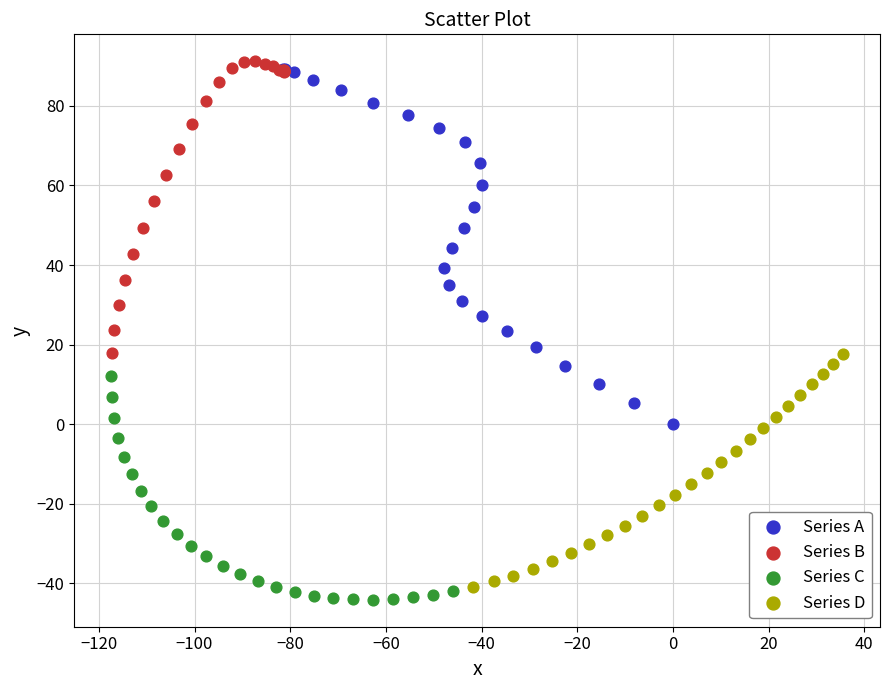

What are all the series names shown in the legend?

Series A, Series B, Series C, Series D